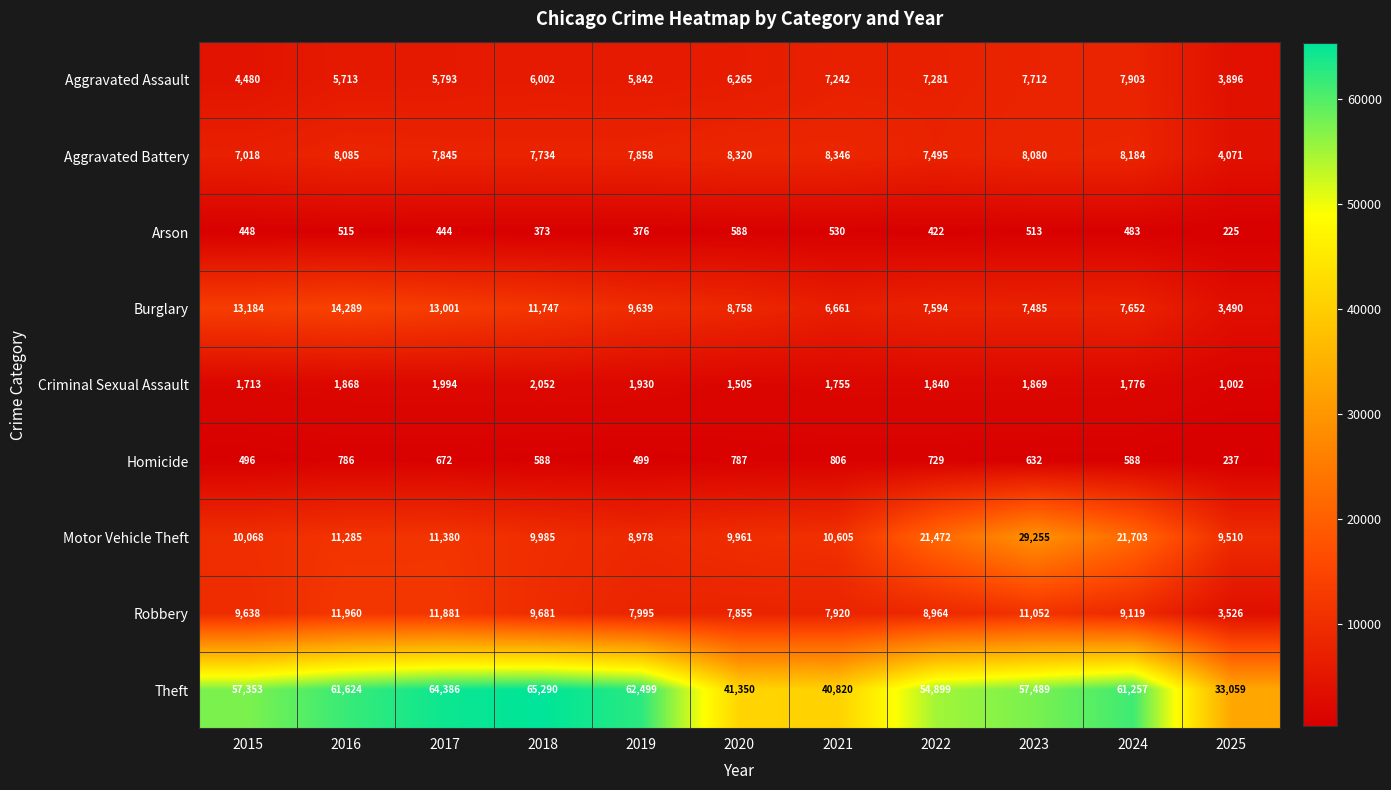

What is the minimum value shown in the chart?

225